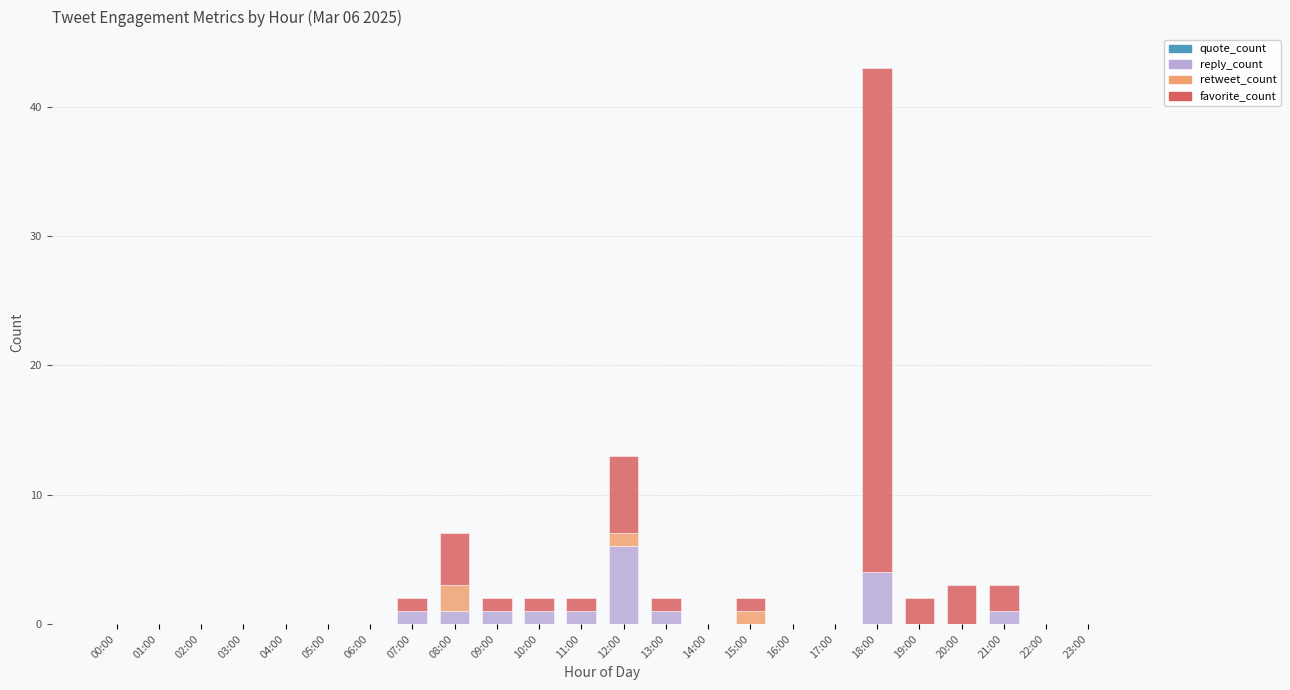

At which category is the sum across all series the highest?

18:00